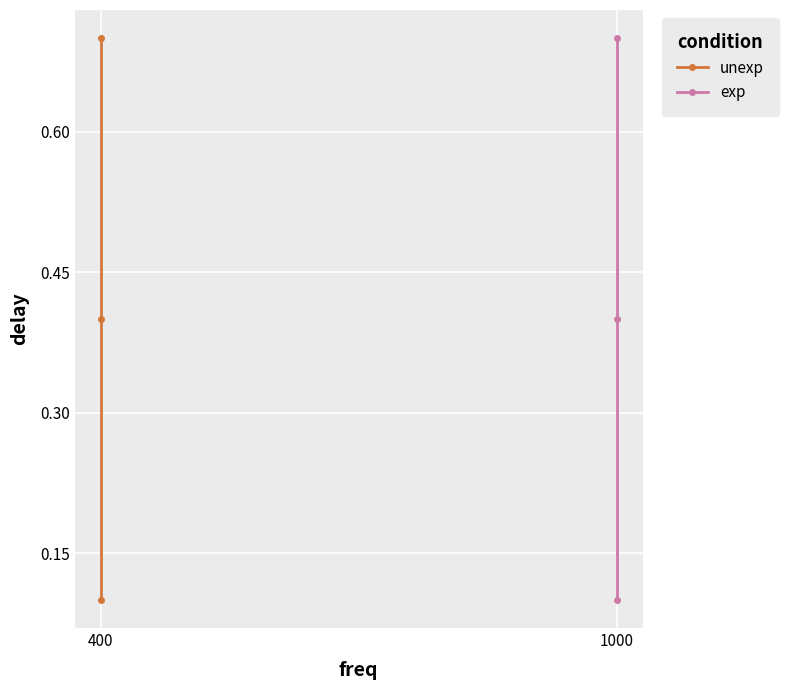

Rank the series by their maximum value, from lowest to highest.

unexp, exp